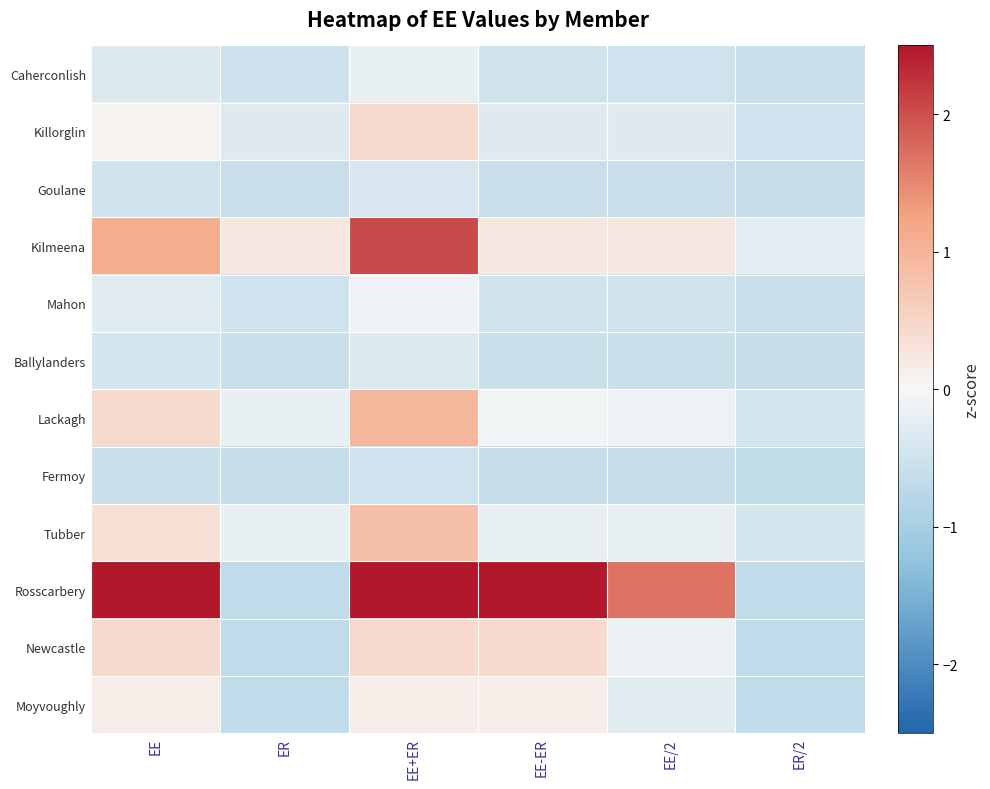

List the series in order of their peak value, highest first.

Rosscarbery, Kilmeena, Lackagh, Tubber, Killorglin, Newcastle, Moyvoughly, Mahon, Caherconlish, Ballylanders, Goulane, Fermoy